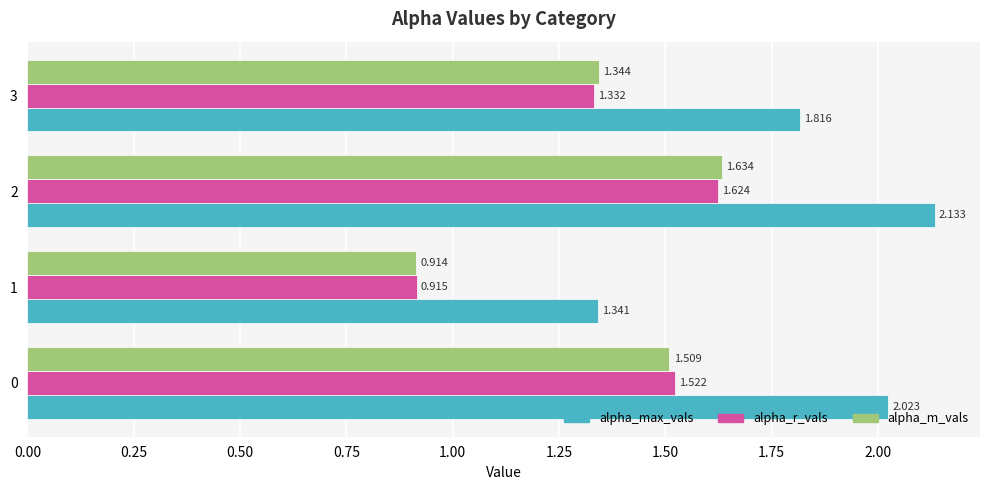

What is the difference between the maximum and minimum values in the alpha_r_vals series?

0.7